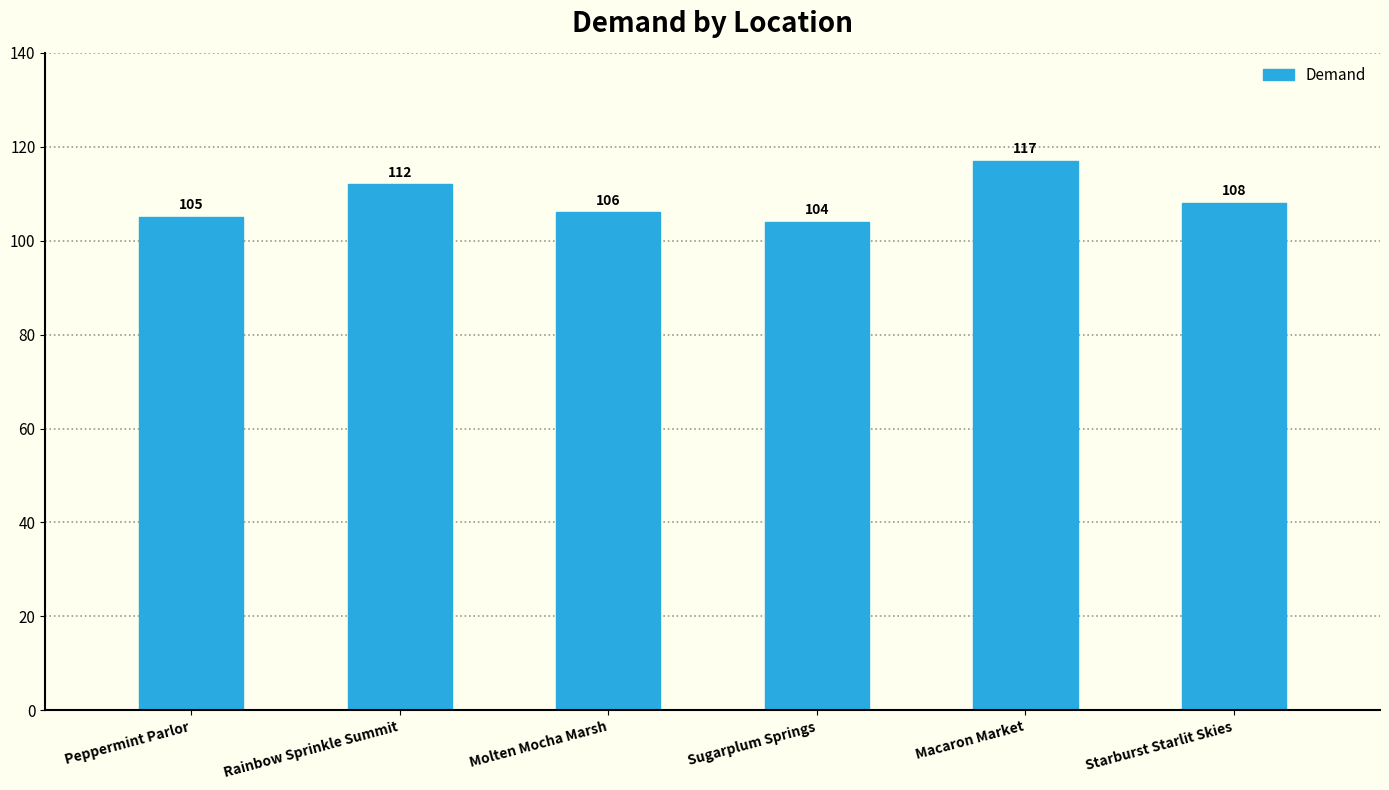

Which category has the highest value across all series?

Macaron Market